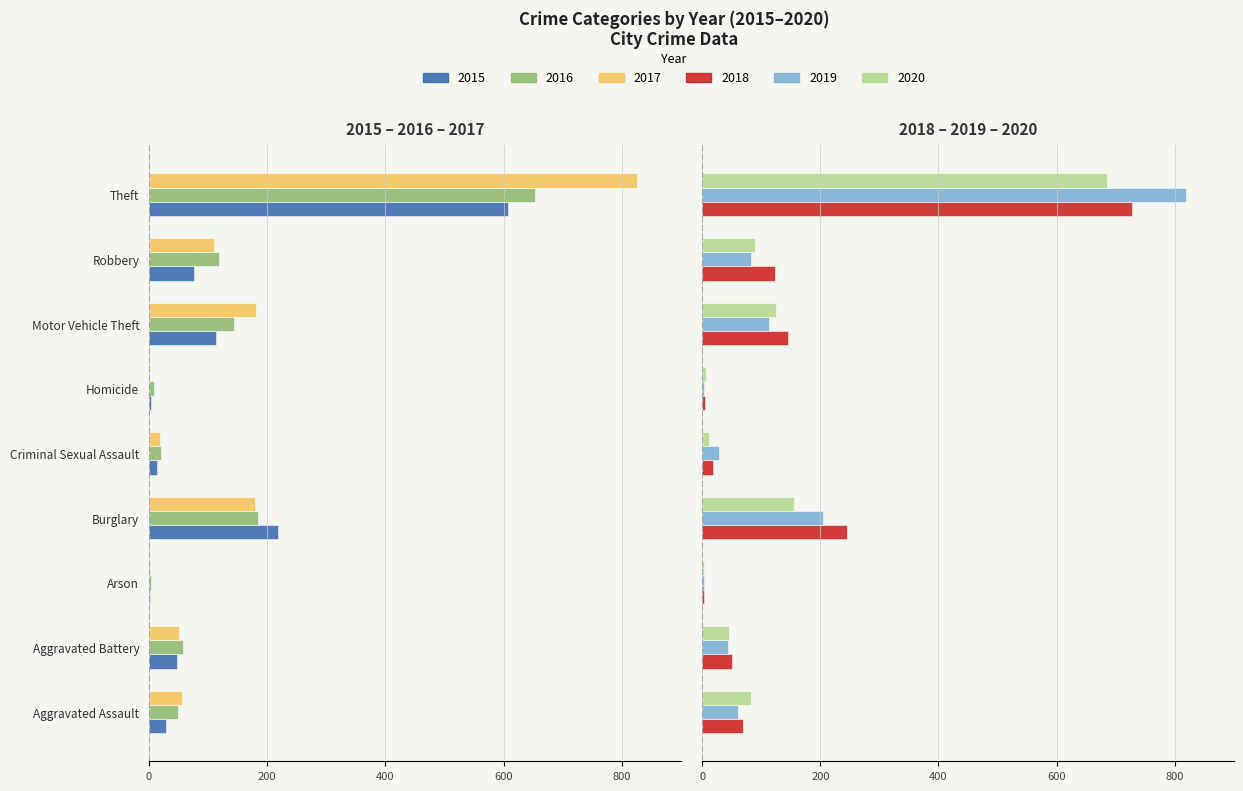

What position from the left is Aggravated Battery?

2